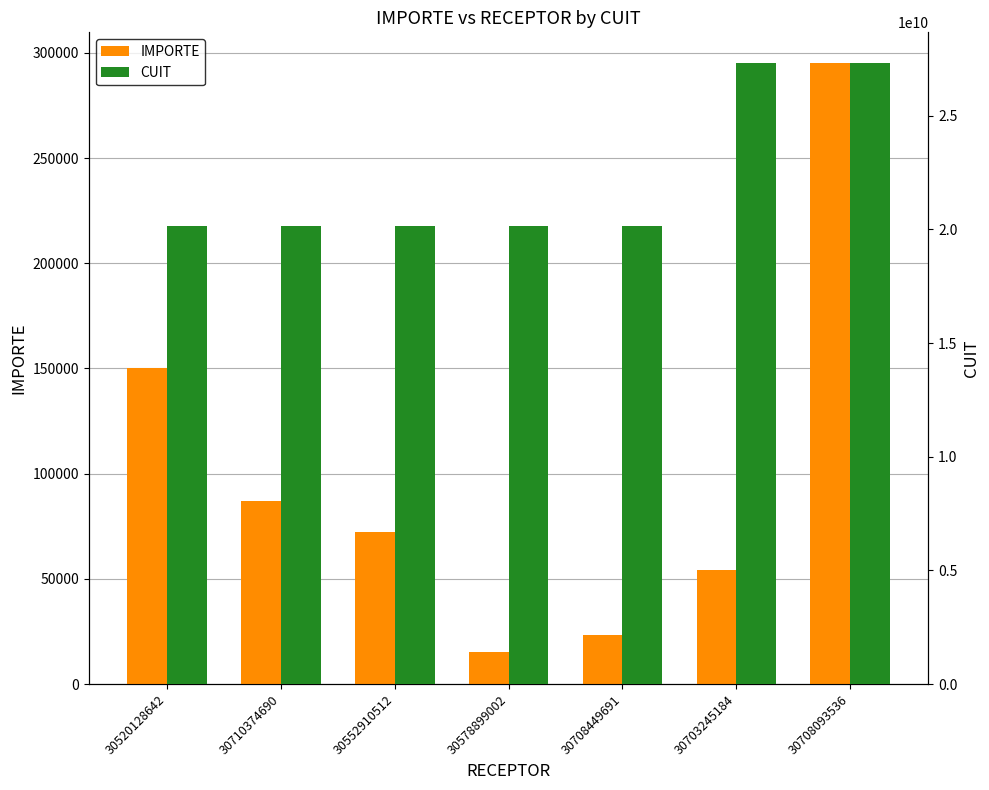

What is the difference between the highest and lowest values at 30710374690?

20172228071